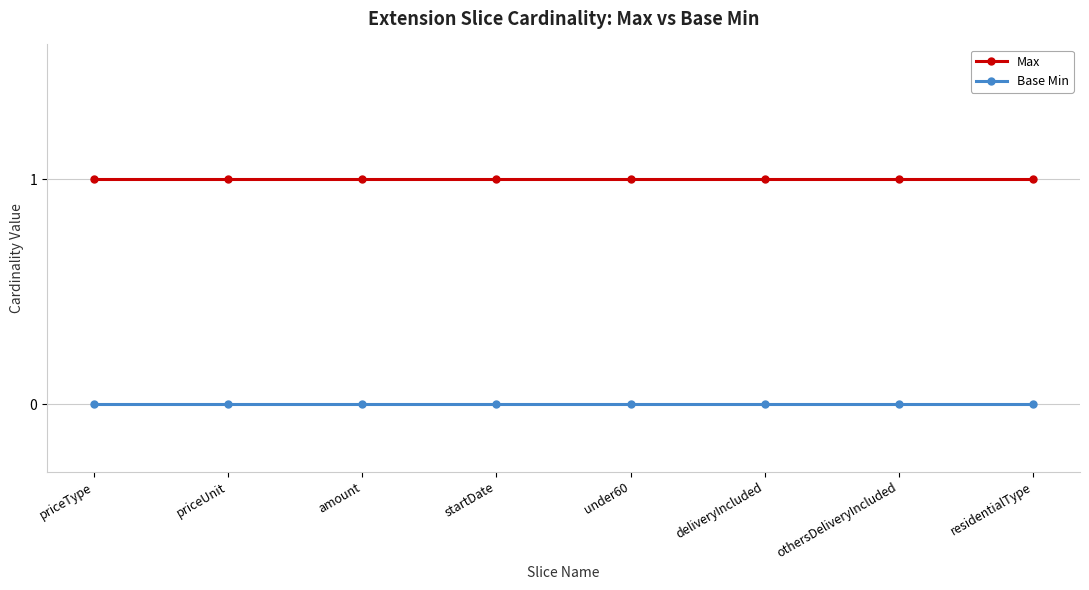

How many lines are shown in the chart?

2